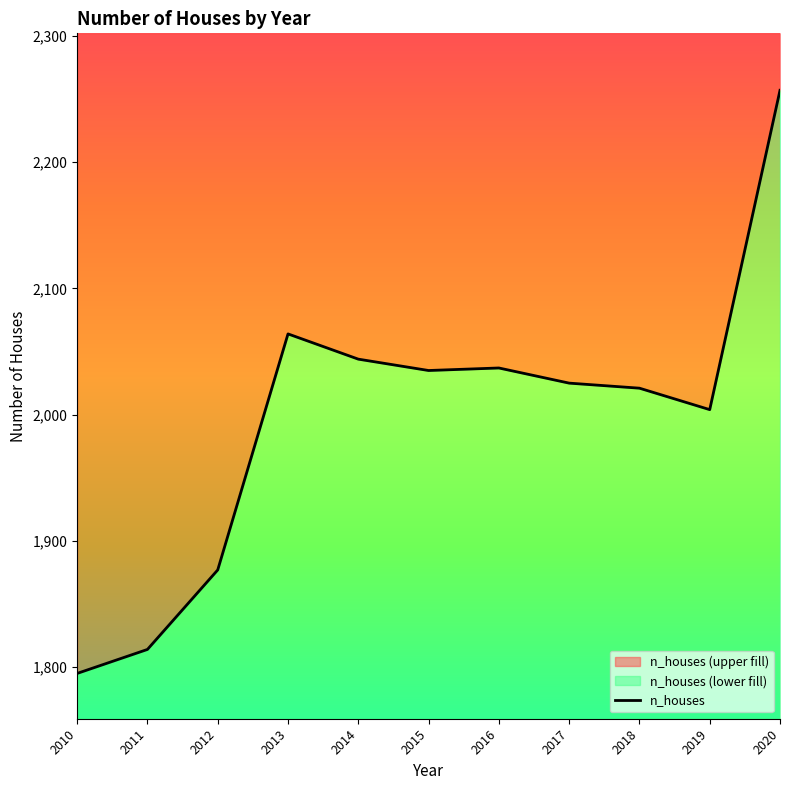

How many lines are shown in the chart?

1